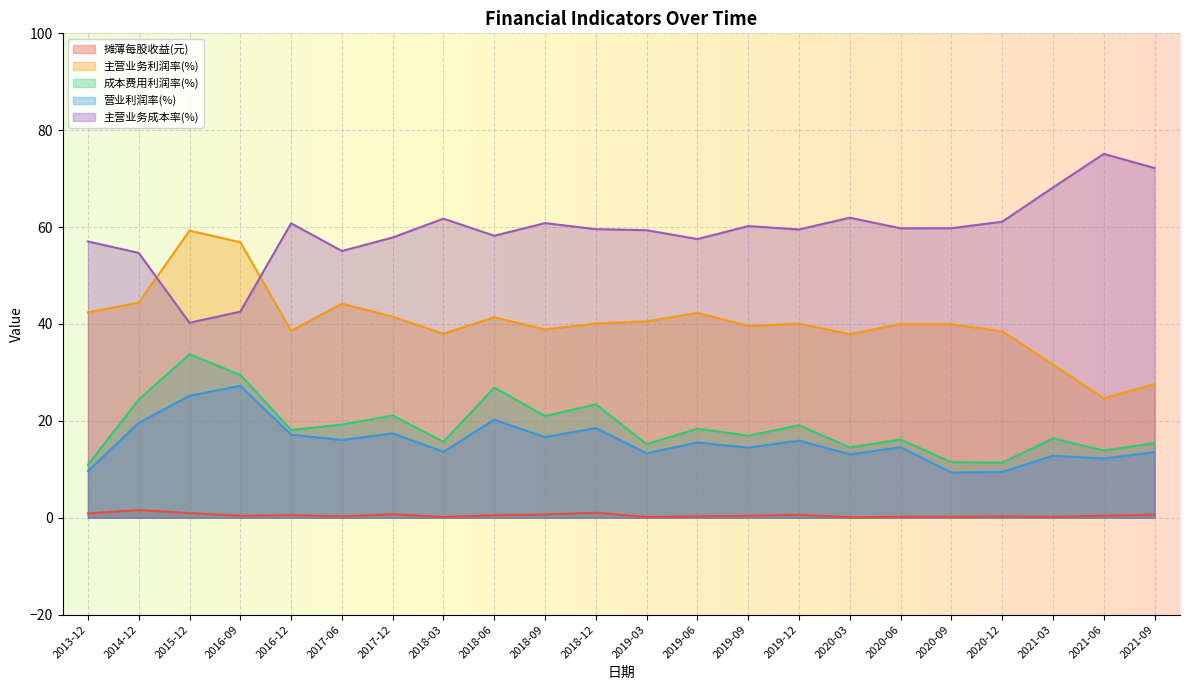

At 2016-09, list the series in order from smallest to largest.

摊薄每股收益(元), 营业利润率(%), 成本费用利润率(%), 主营业务成本率(%), 主营业务利润率(%)